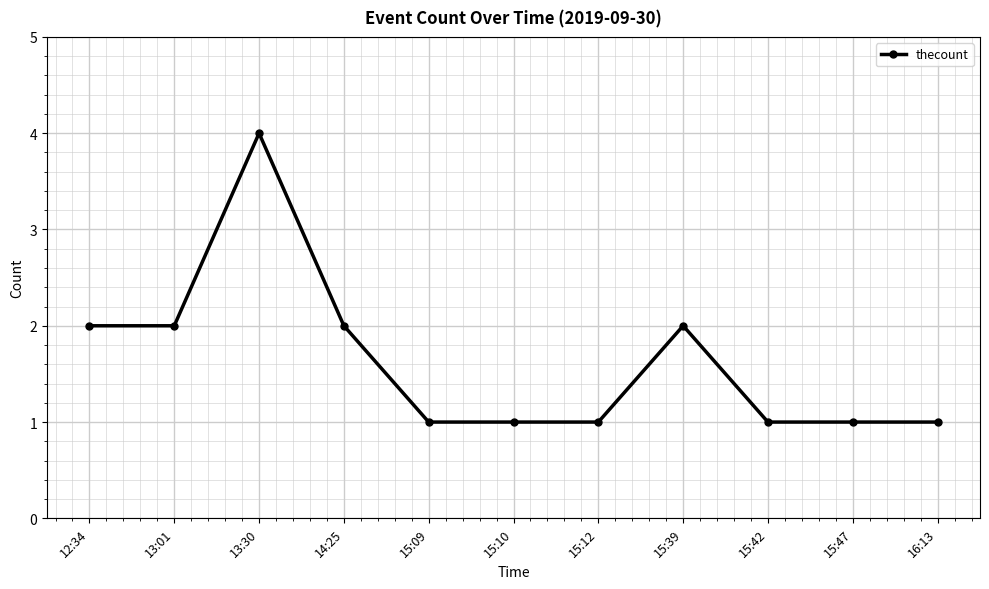

The chart shows a value of 0 at 16:13. True or false?

False